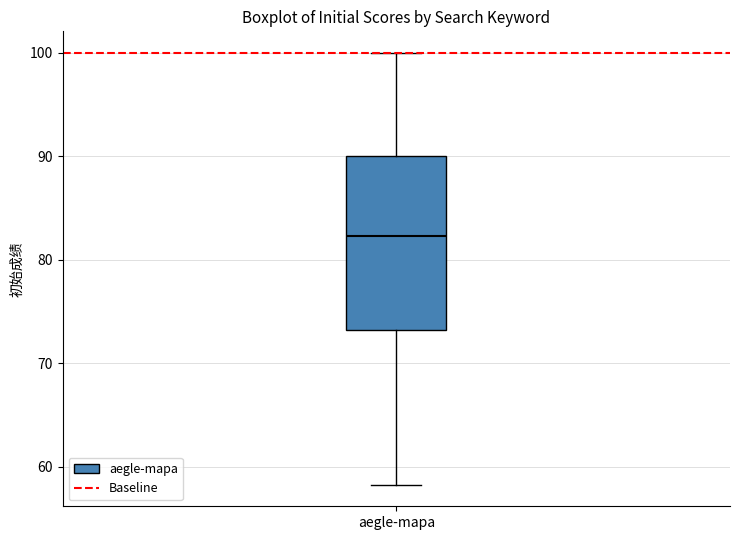

Transcribe this box plot: give where the median line is, the range the box spans, and where the two whiskers end, as read against the y-axis. The values are not printed on the chart, so give them approximately, as read against the axis.

median 82, box 73 to 90, whiskers 58 to 100